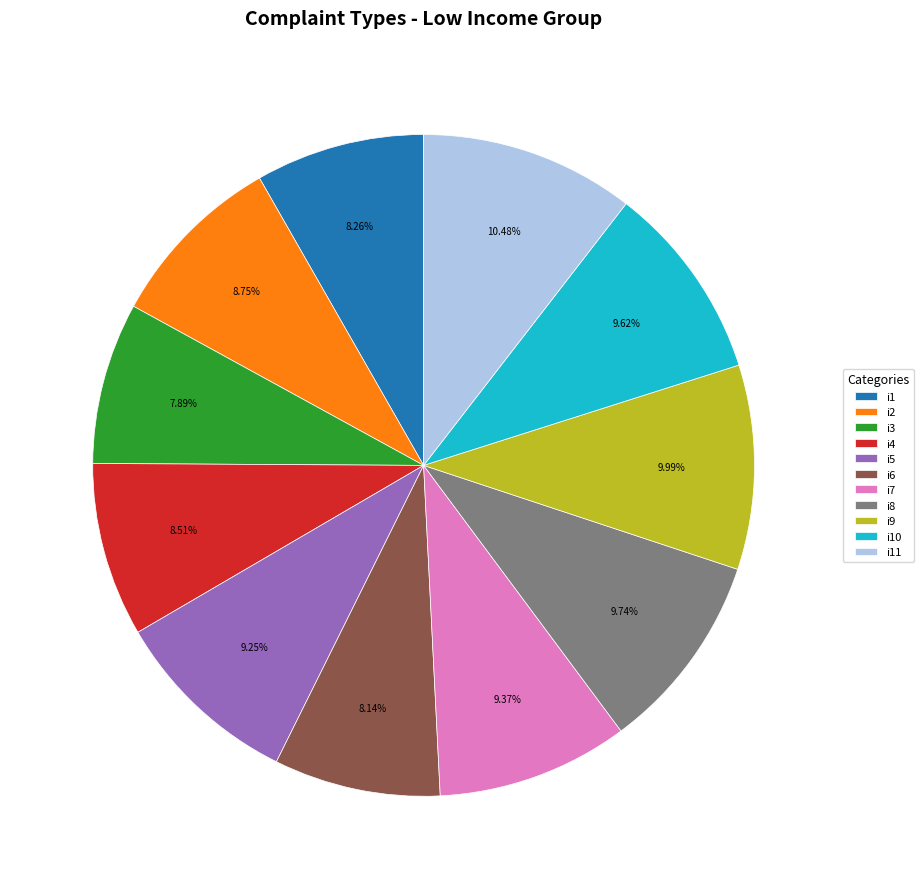

How many slices are in this pie chart?

11